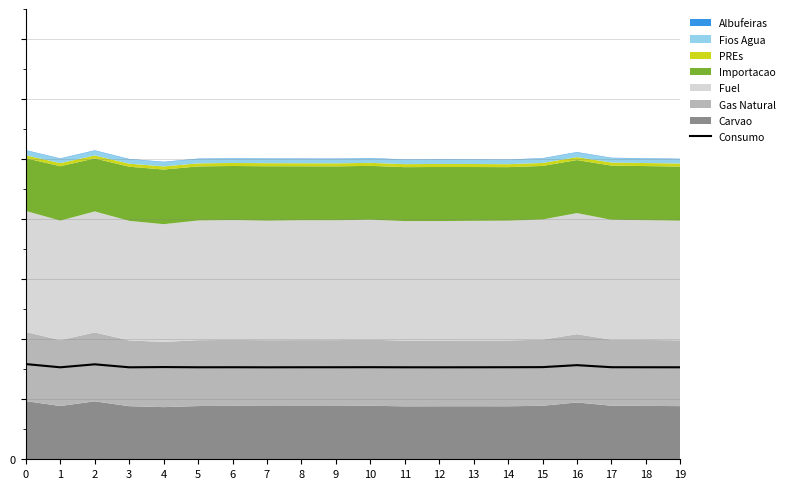

What is the value of the 4th point from the left?

15.3